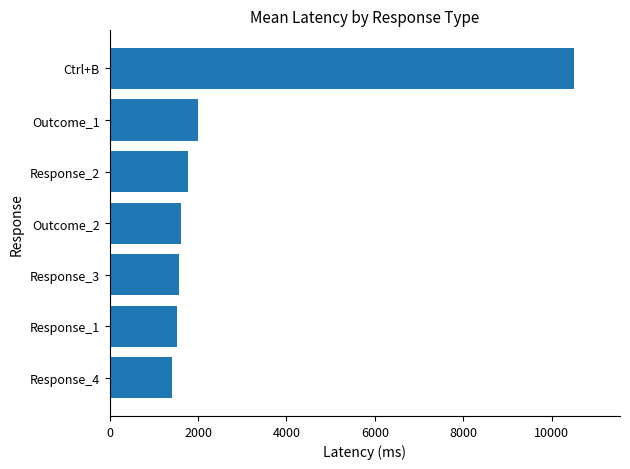

Read the value at Response_1.

1528.2